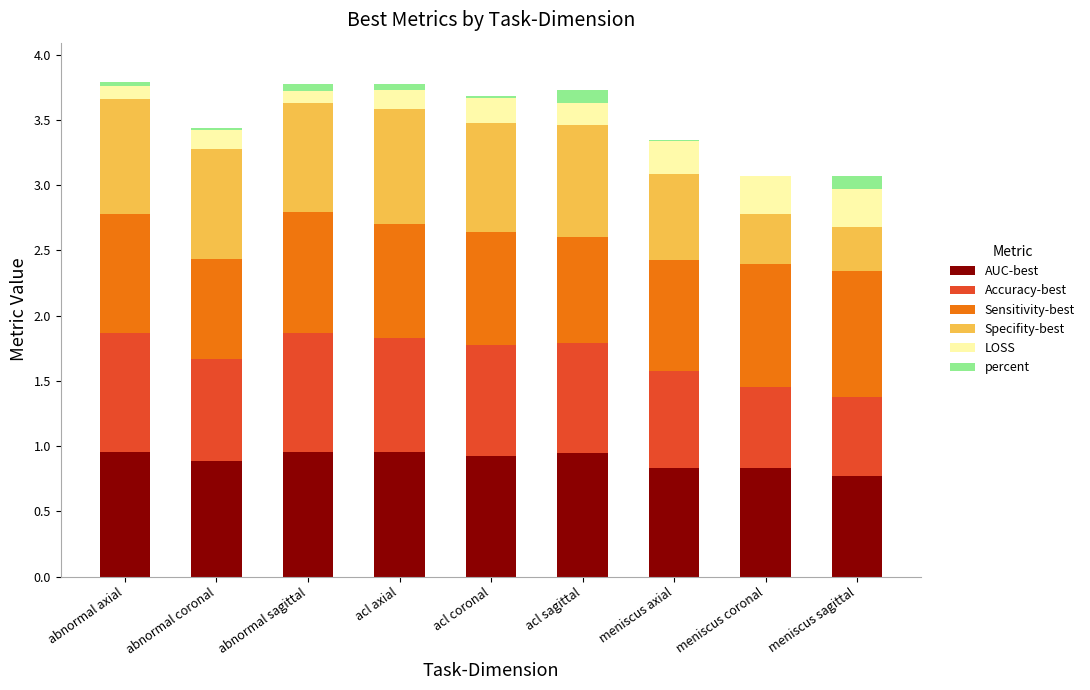

The value of AUC-best at meniscus coronal is 0.4. True or false?

False